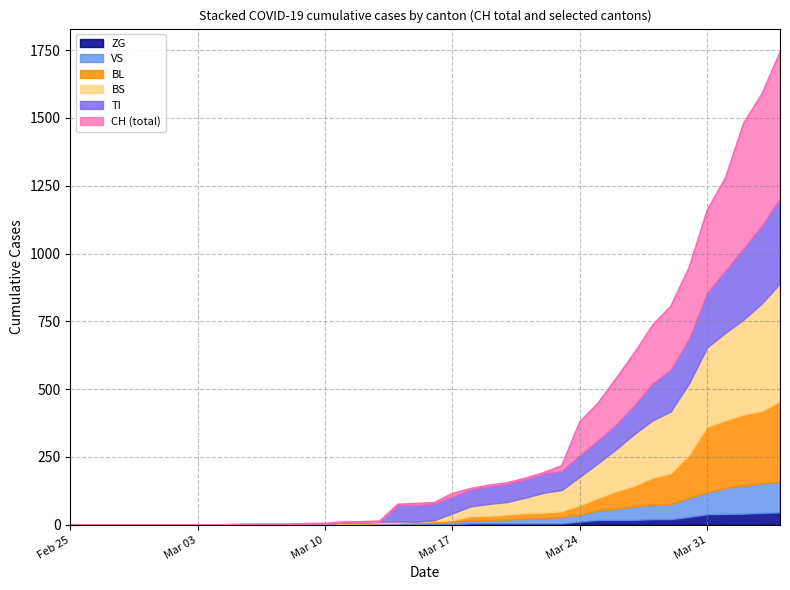

True or false: VS and CH intersect in this chart.

False